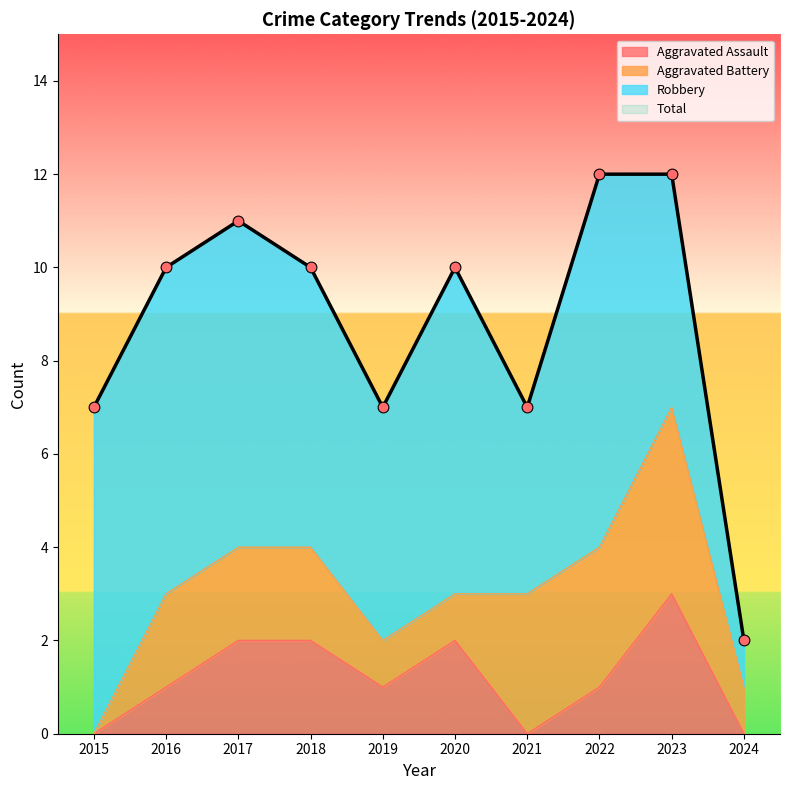

Which series has the widest spread of Y values?

Total